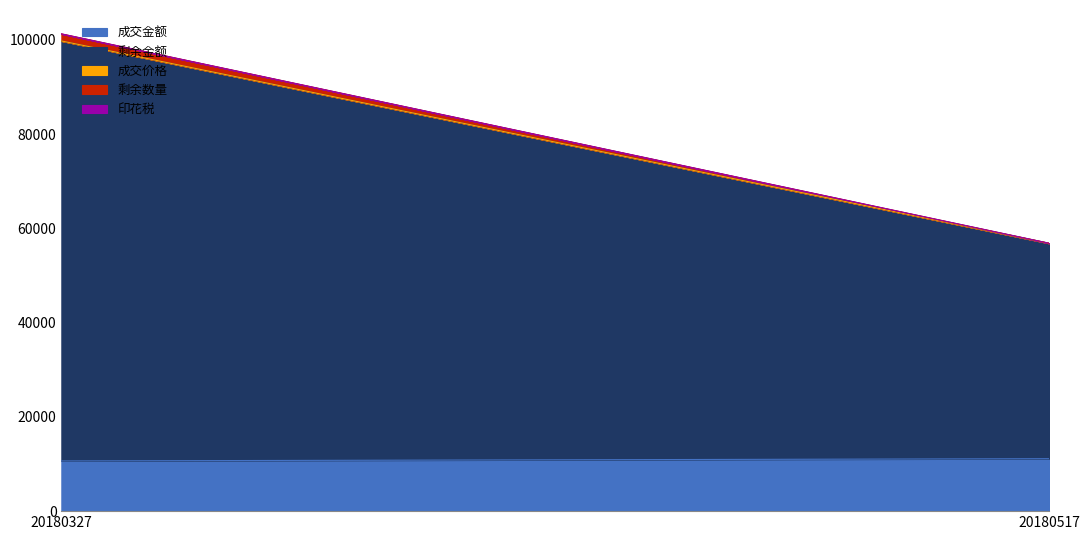

What is the difference between the maximum and minimum values in the 剩余金额 series?

43414.0